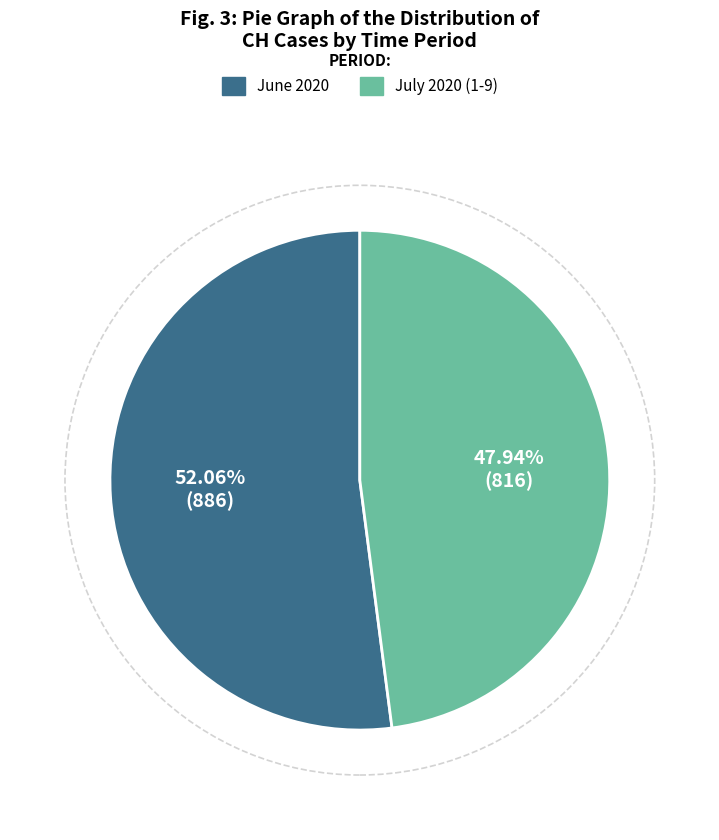

Is there any slice that represents more than half of the pie?

Yes